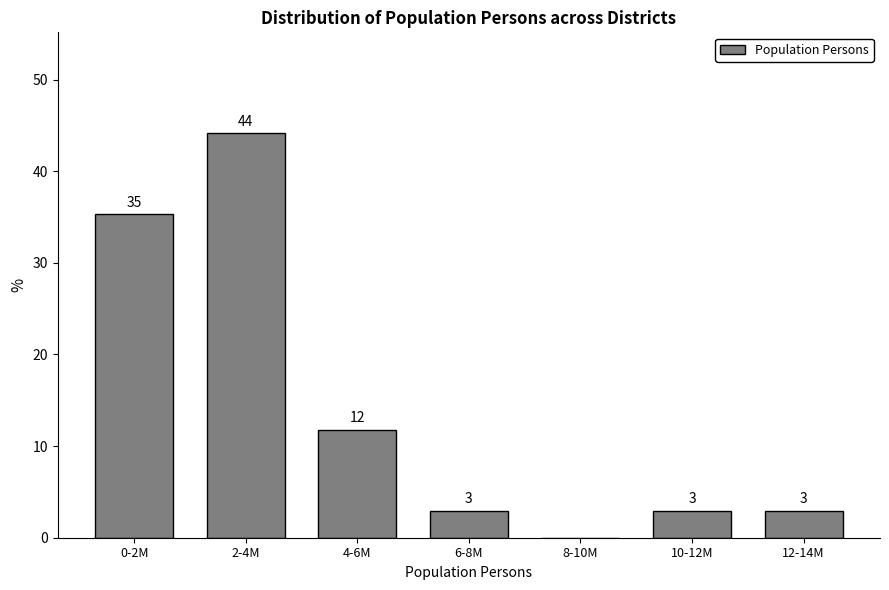

Are the bars horizontal?

No